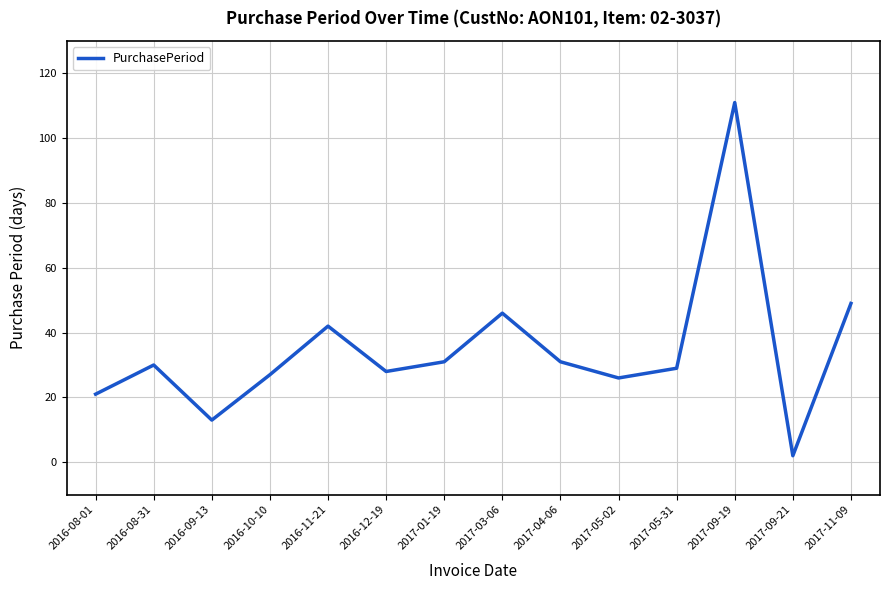

True or false: there are more than 0 points higher than both neighbors.

True